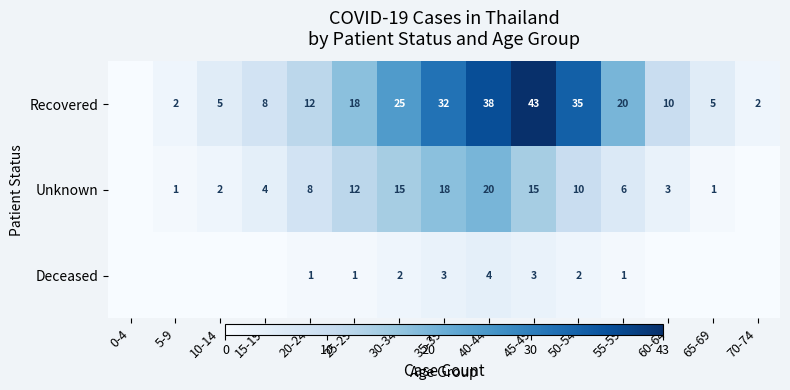

Is the value of Unknown at 25-29 greater than the value of Deceased at 40-44?

Yes